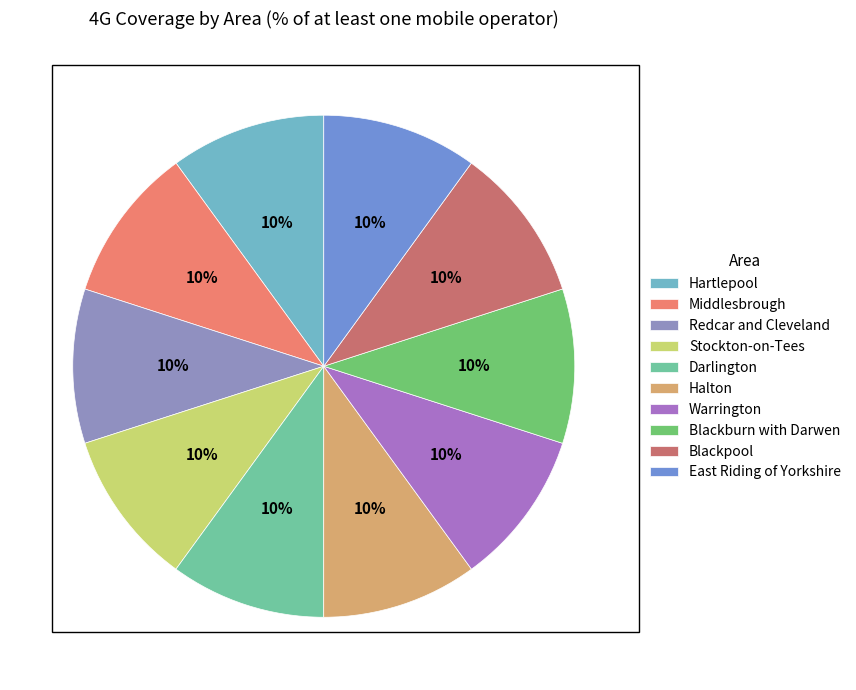

To the nearest percent, what percentage of the pie is Blackburn with Darwen?

10%